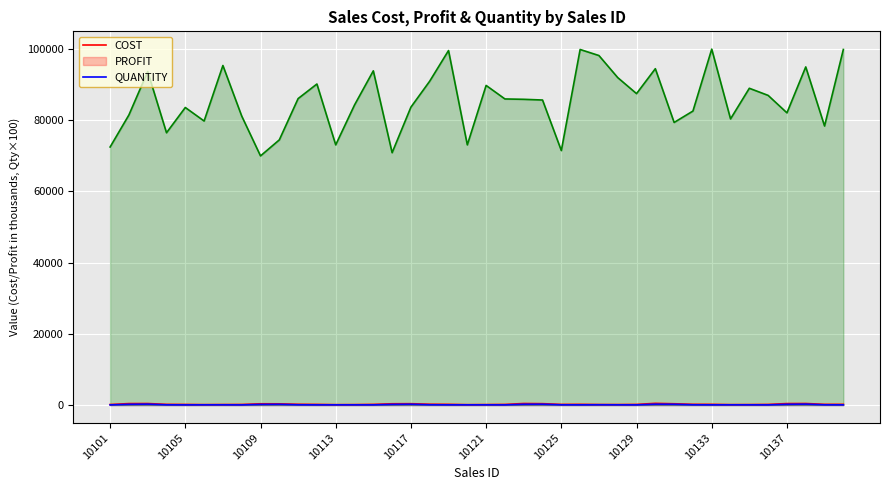

Reading left to right, list all the values displayed in this chart.

COST: 145.0	407.5	421.6	191.2	167.2	119.7	143.1	162.4	350.0	335.2	215.2	180.4	109.7	126.5	187.8	354.5	376.6	227.5	199.2	109.7	134.7	172.0	429.5	385.6	178.8	199.8	147.3	138.0	175.0	472.5	357.3	206.5	200.0	120.6	133.5	174.0	410.5	427.5	196.0	199.8
PROFIT: 36.2	203.8	253.0	61.2	41.8	55.9	57.2	40.6	175.0	201.2	68.9	45.1	51.2	50.6	47.0	177.2	226.0	72.8	49.8	51.2	53.9	43.0	214.8	231.4	57.2	50.0	68.7	55.2	43.8	236.2	214.4	66.1	50.0	56.3	53.4	43.5	205.2	256.5	62.7	50.0
QUANTITY: 72500.0	81500.0	93700.0	76500.0	83600.0	79800.0	95400.0	81200.0	70000.0	74500.0	86100.0	90200.0	73100.0	84300.0	93900.0	70900.0	83700.0	91000.0	99600.0	73100.0	89800.0	86000.0	85900.0	85700.0	71500.0	99900.0	98200.0	92000.0	87500.0	94500.0	79400.0	82600.0	100000.0	80400.0	89000.0	87000.0	82100.0	95000.0	78400.0	99900.0